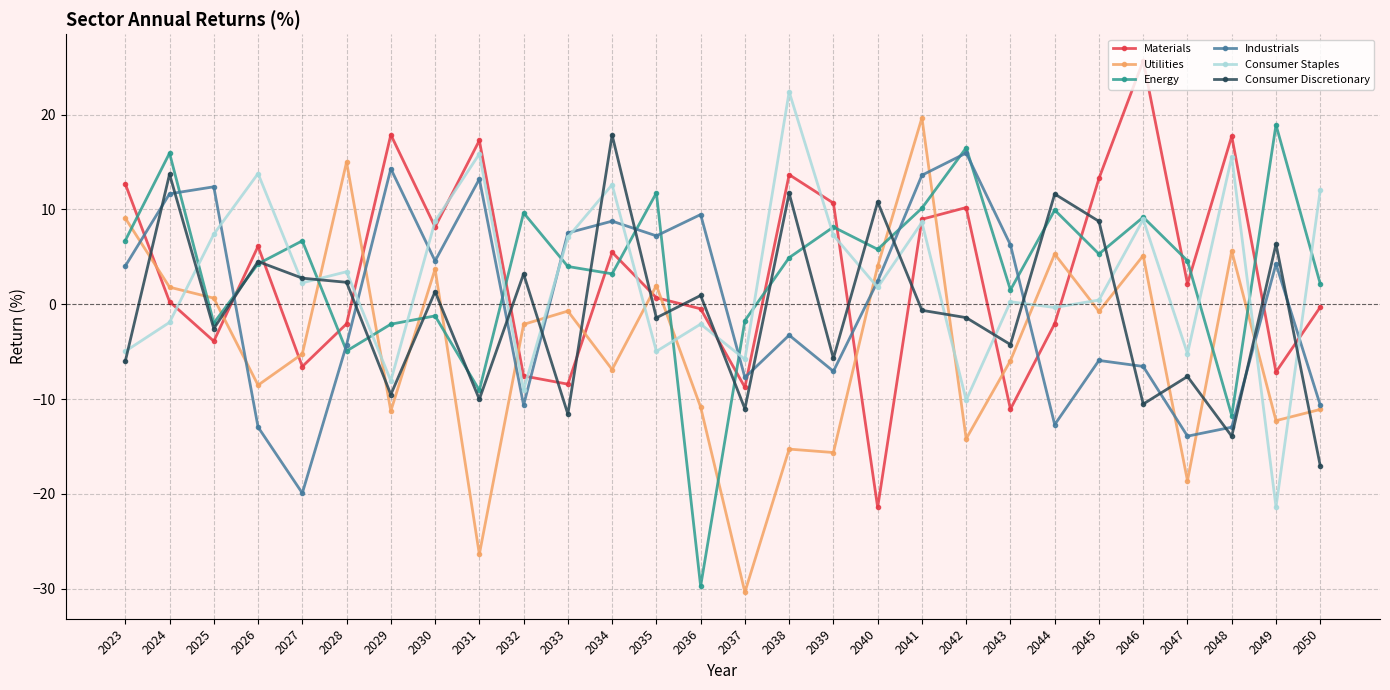

Where is the first local maximum for Utilities?

2028